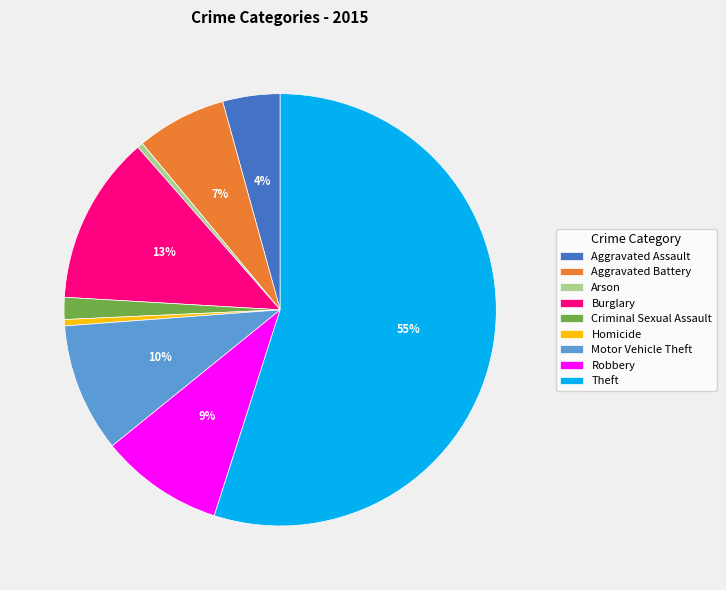

How many slices are in this pie chart?

9